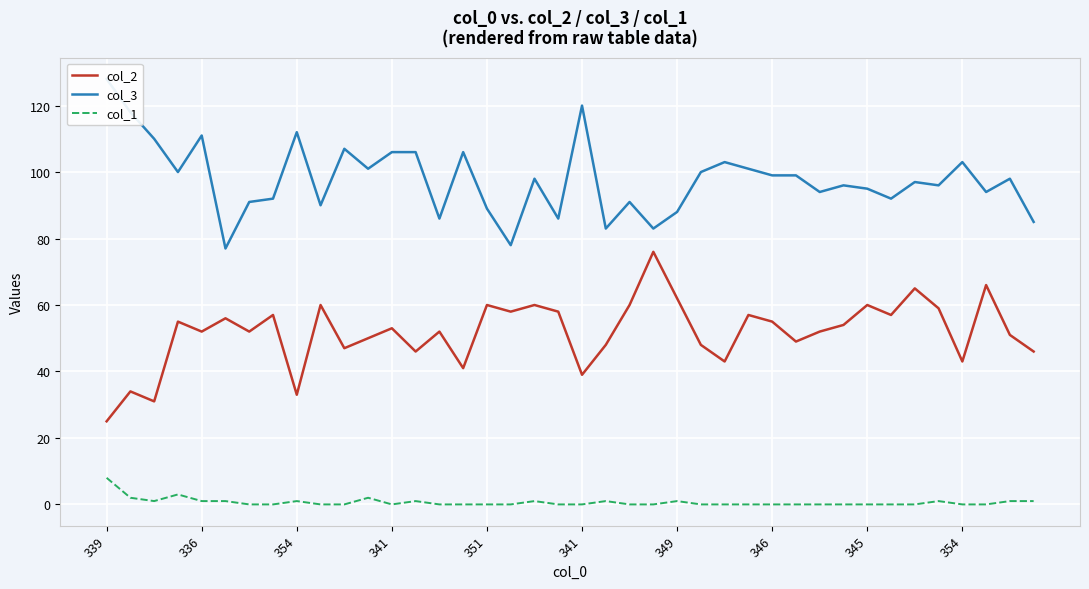

What is the lowest value of the col_3 series?

77